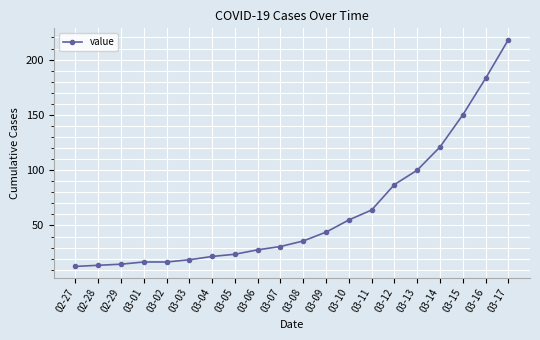

At which label is the value closest to 115?

03-14